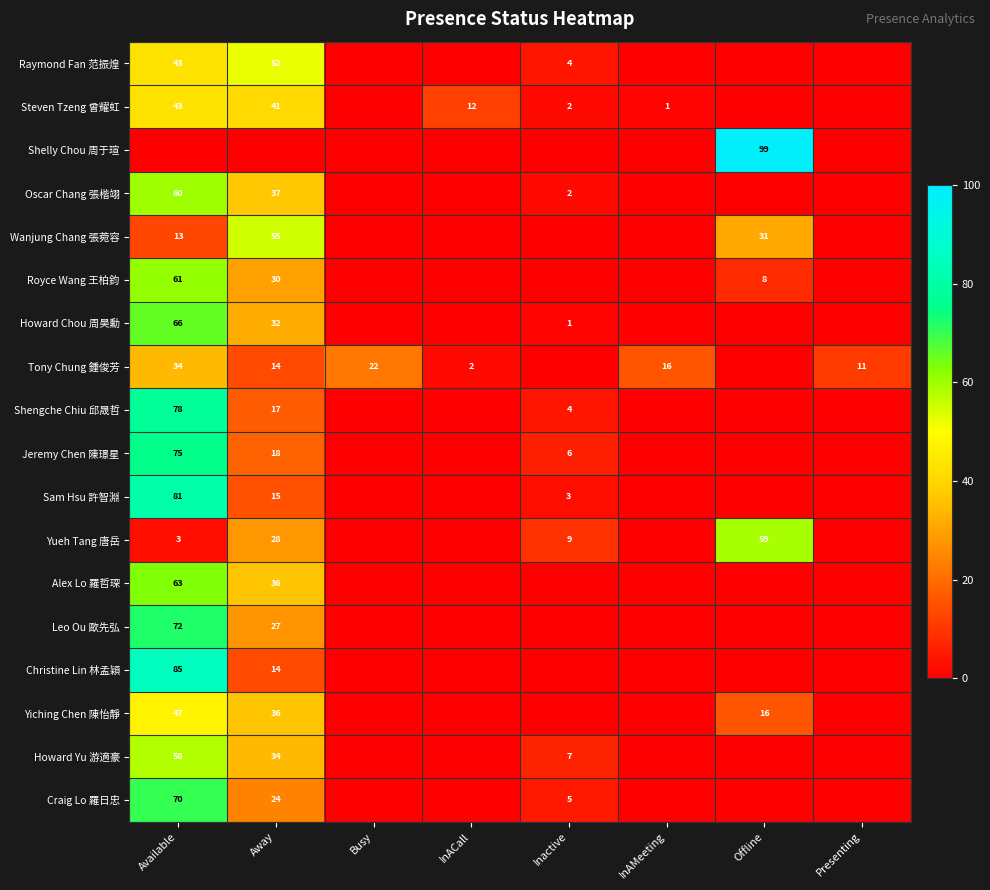

The Jeremy Chen 陳璟星 series shows 75 at Available. True or false?

True